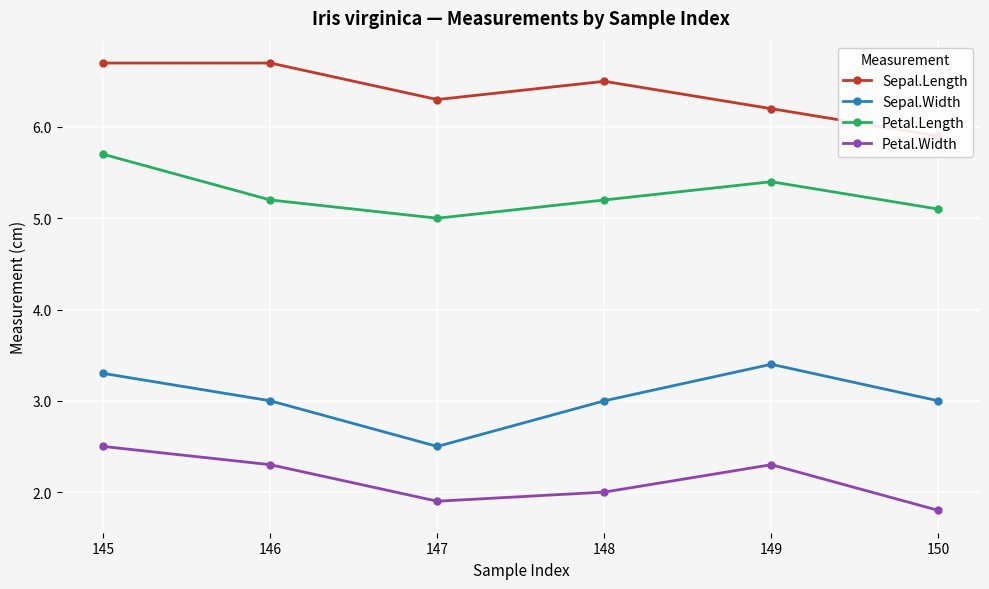

What is the value of the Sepal.Width point at the 3rd from the left?

2.5